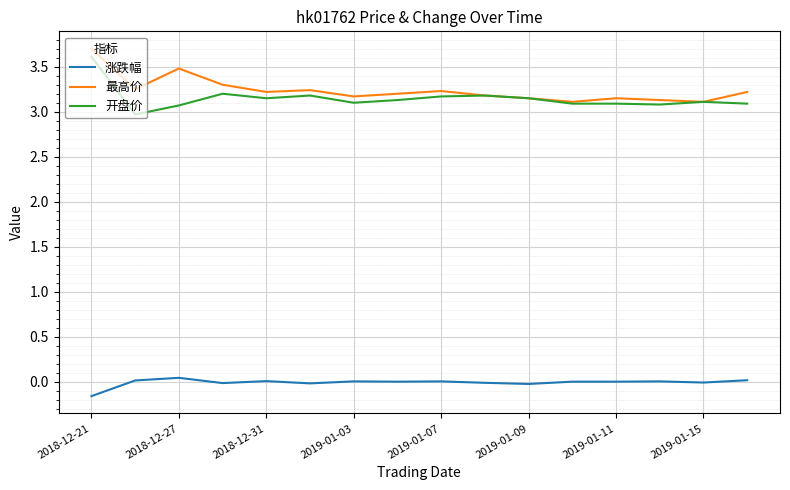

What is the maximum value for 开盘价?

3.6